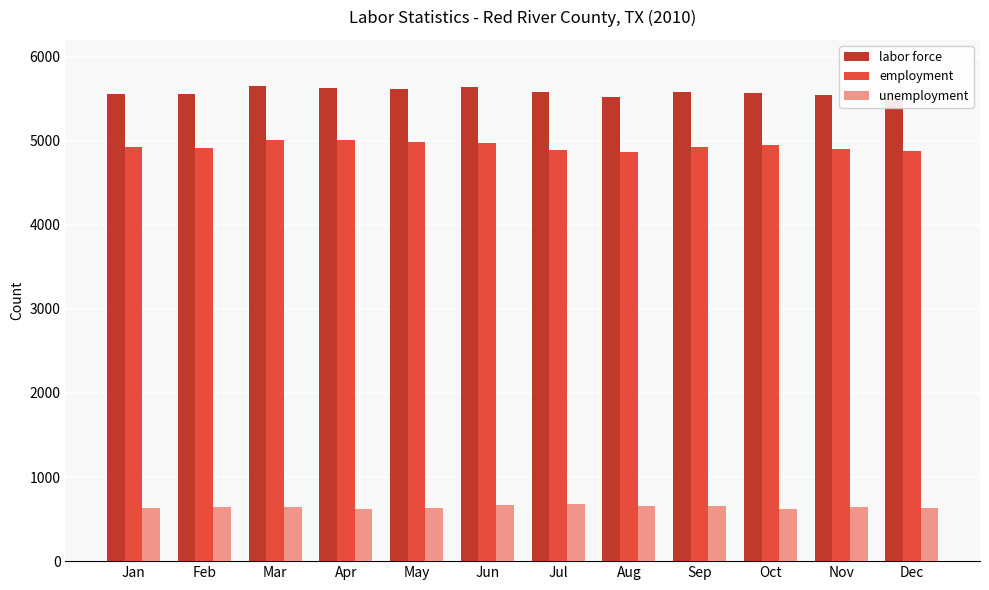

Rank the series by their maximum value, from highest to lowest.

labor force, employment, unemployment